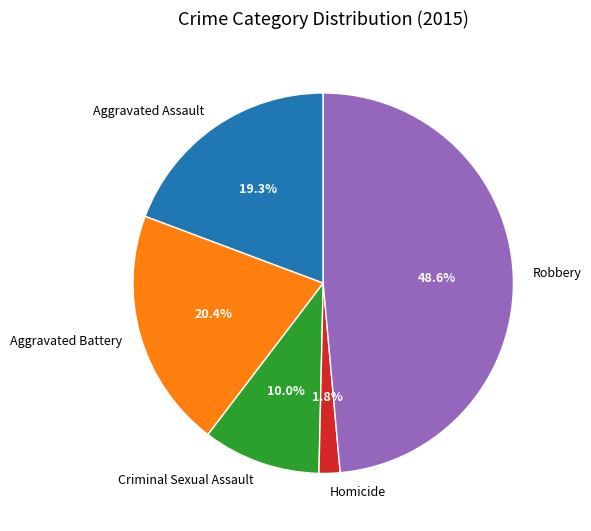

Is there a majority slice in this chart?

No